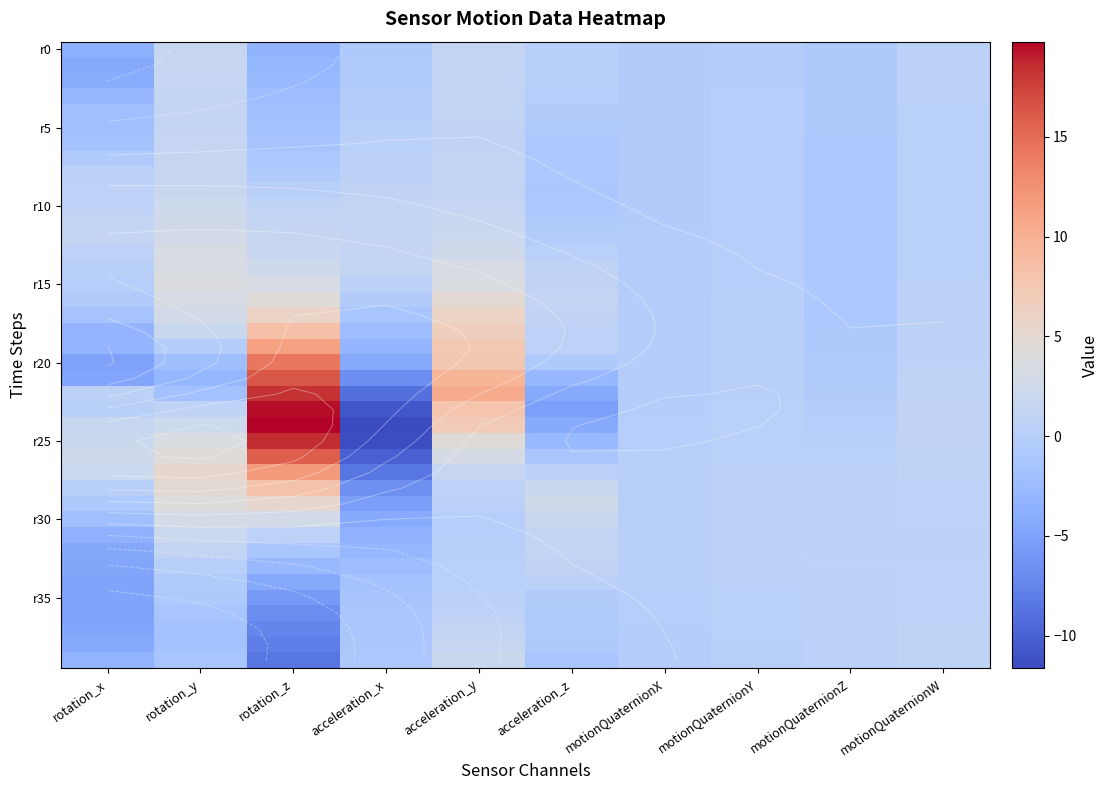

The r10 series shows 1.5 at acceleration_x. True or false?

False